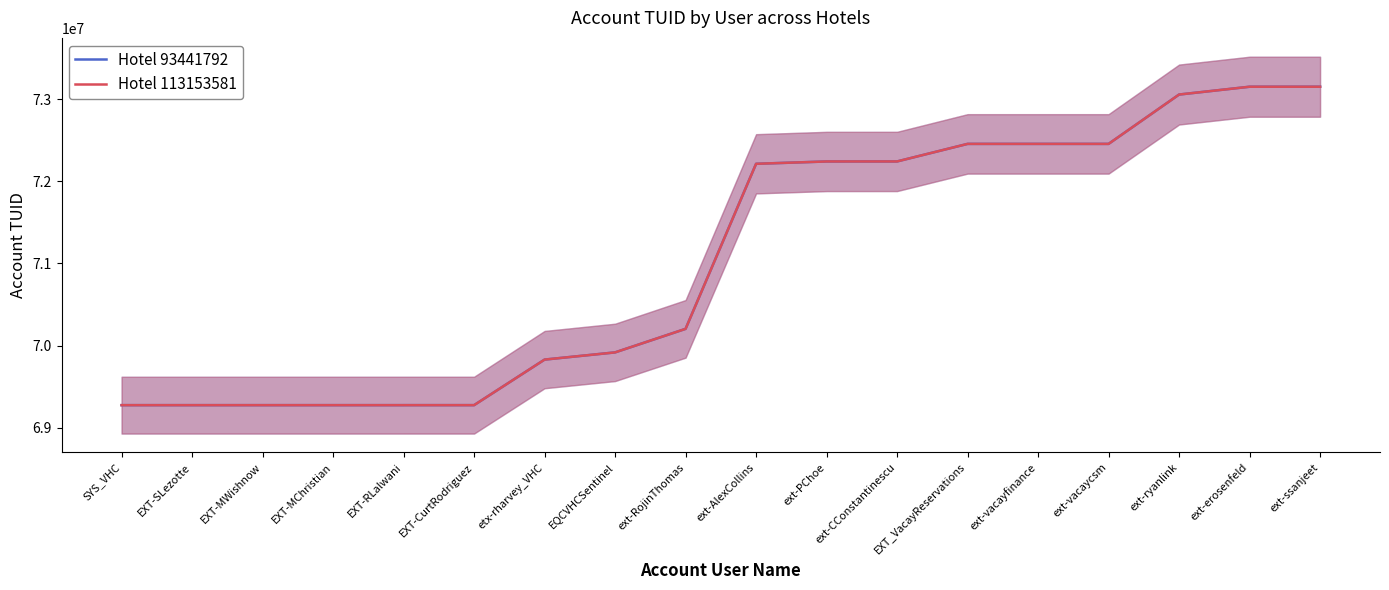

Reading right to left, what are all the values shown in this chart?

Hotel 93441792: 73155019	73155016	73059766	72458205	72458204	72458195	72244115	72243941	72215404	70203080	69916064	69828331	69272823	69272797	69272795	69272793	69272789	69272728
Hotel 113153581: 73155019	73155016	73059766	72458205	72458204	72458195	72244115	72243941	72215404	70203080	69916064	69828331	69272823	69272797	69272795	69272793	69272789	69272728